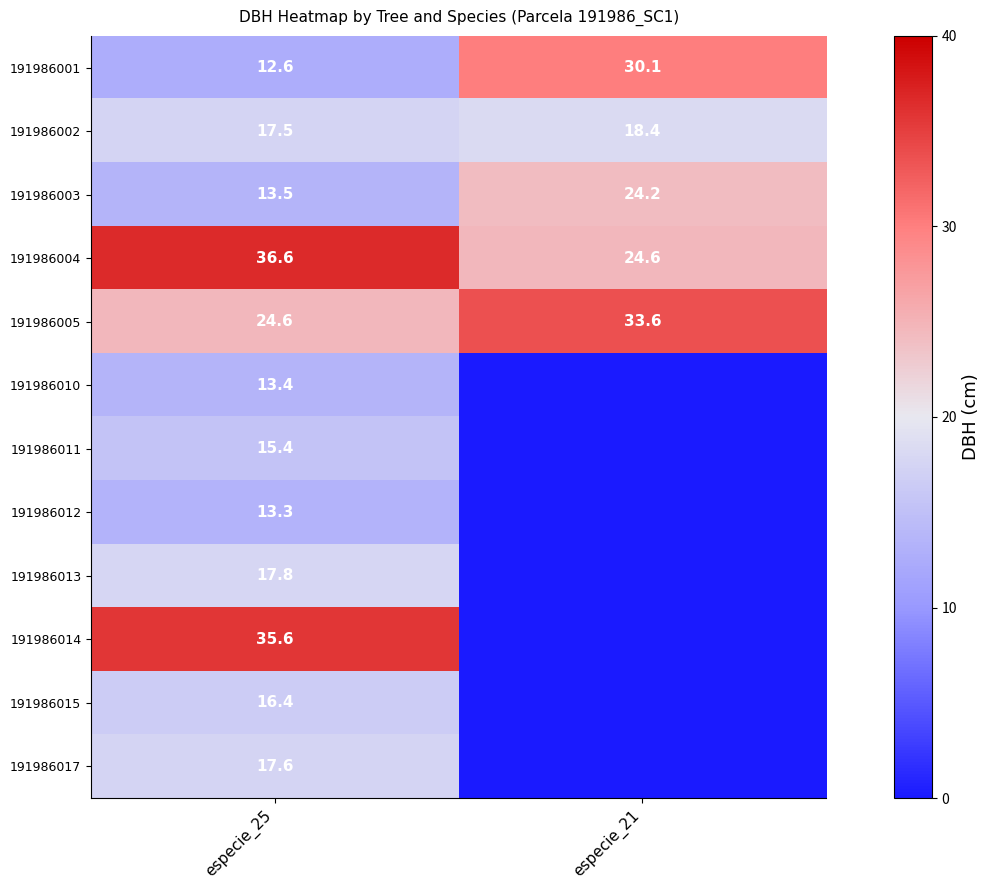

True or false: 191986003 has a value of 4.1 at especie_25.

False